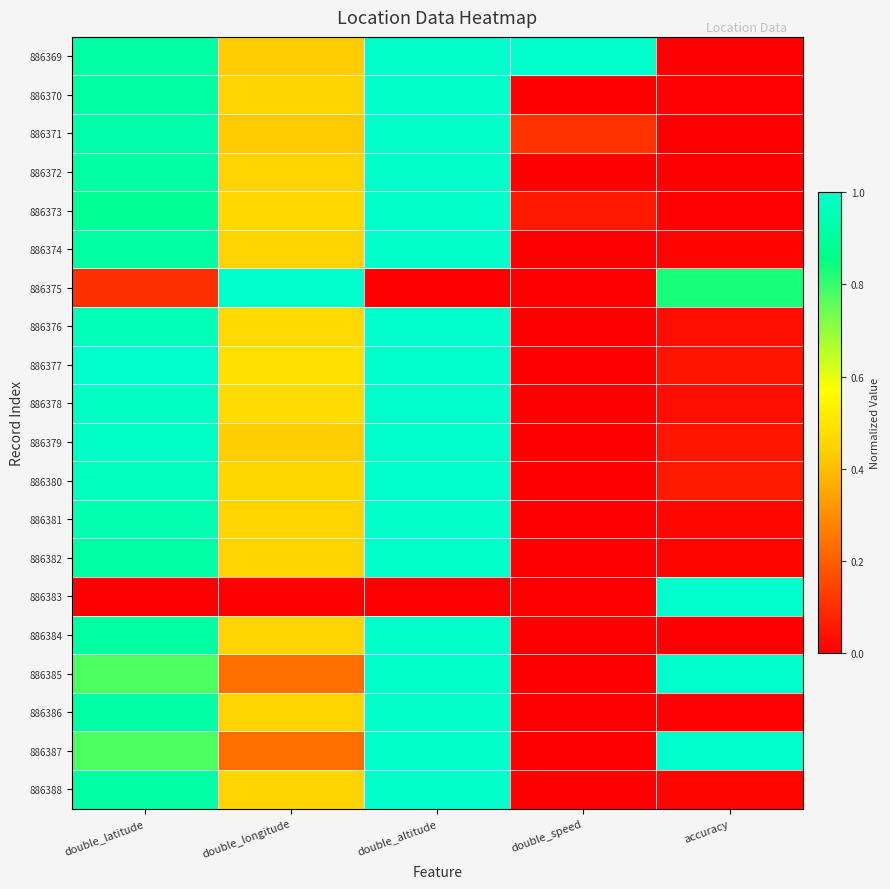

At which category is the sum across all series the highest?

double_altitude